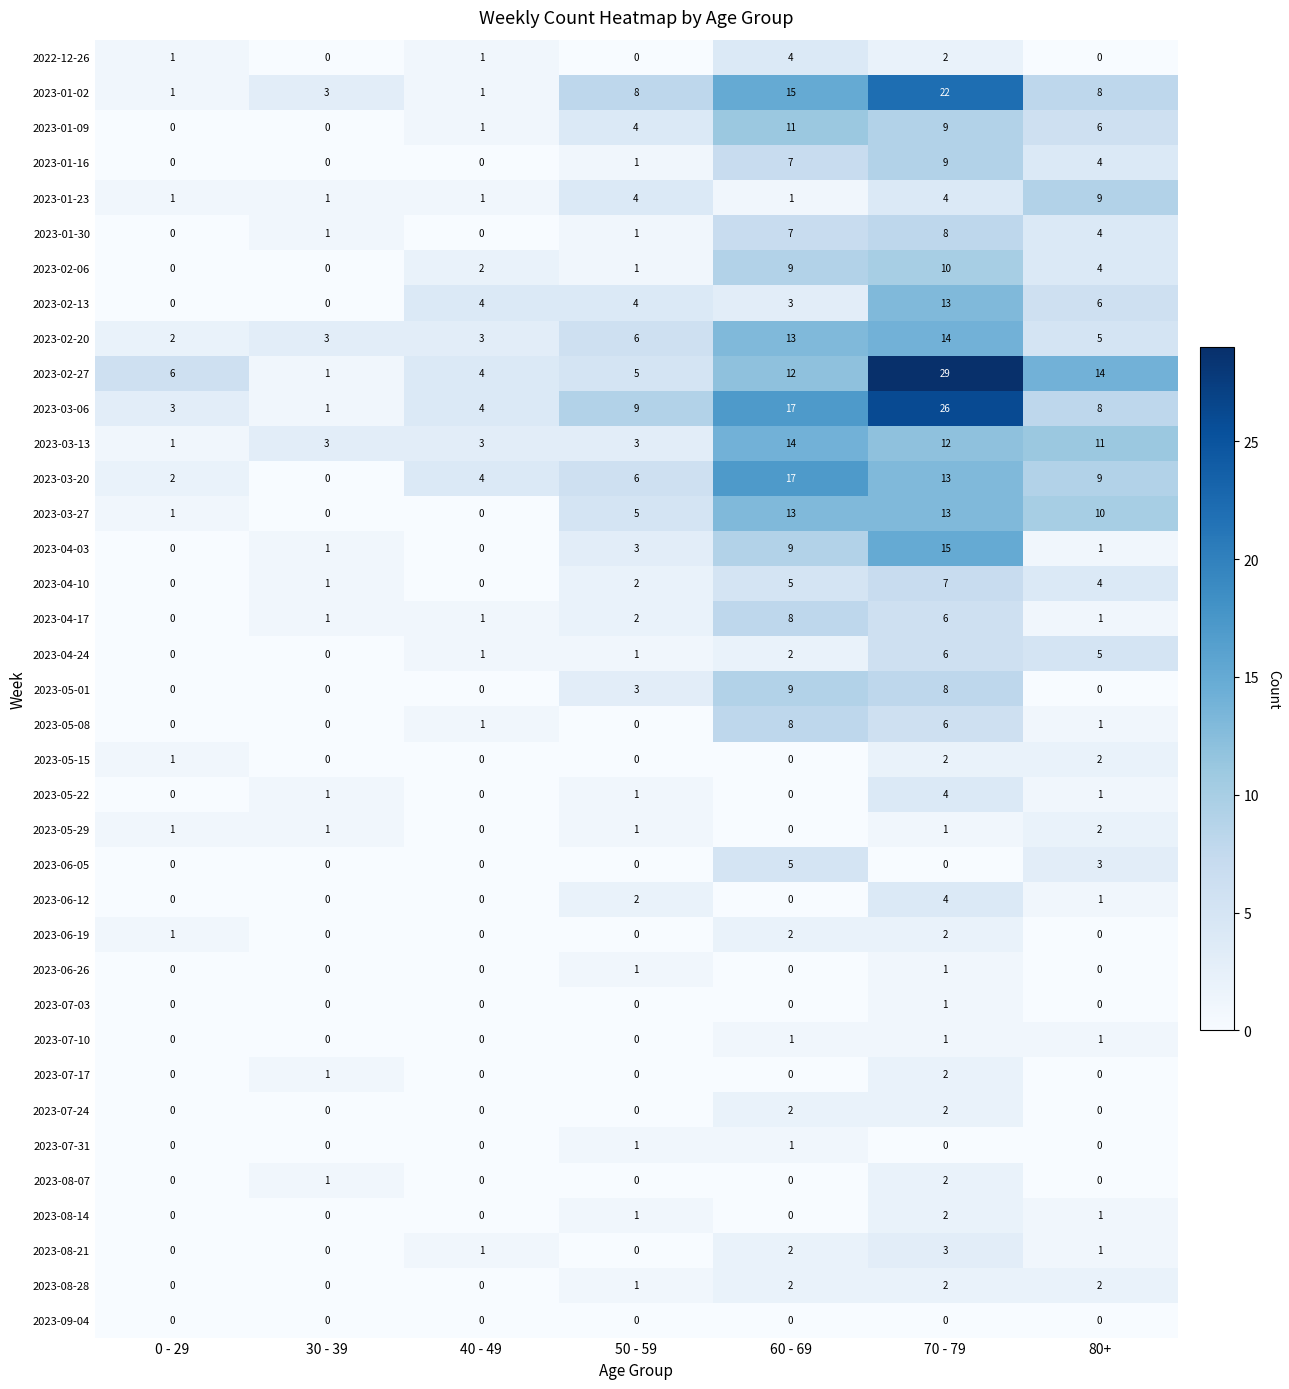

What is the highest value of the 2023-01-02 series?

22